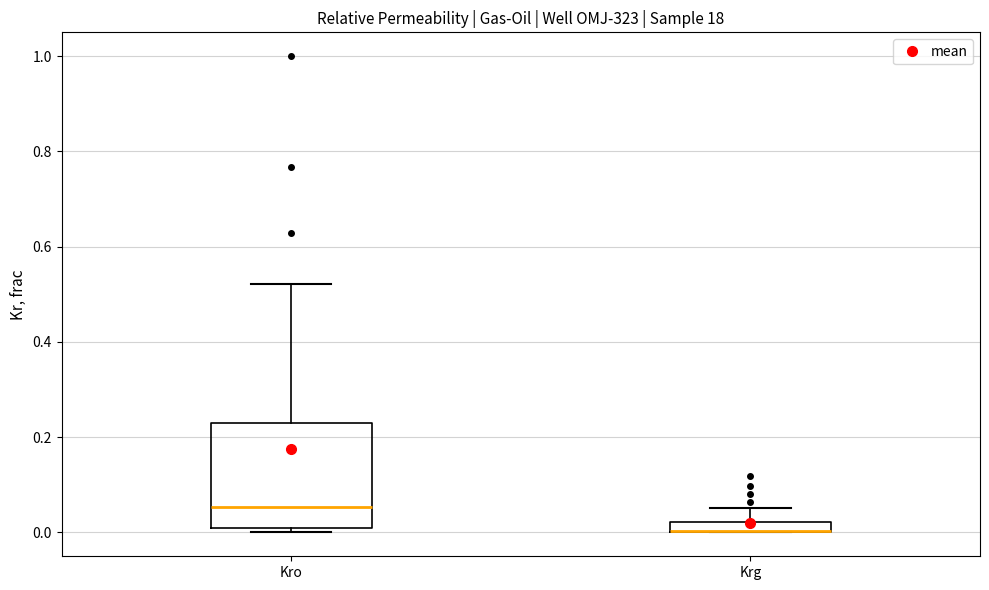

Where does the median line of the box for Kro sit on the y-axis? The values are not printed on the chart, so give them approximately, as read against the axis.

0.06